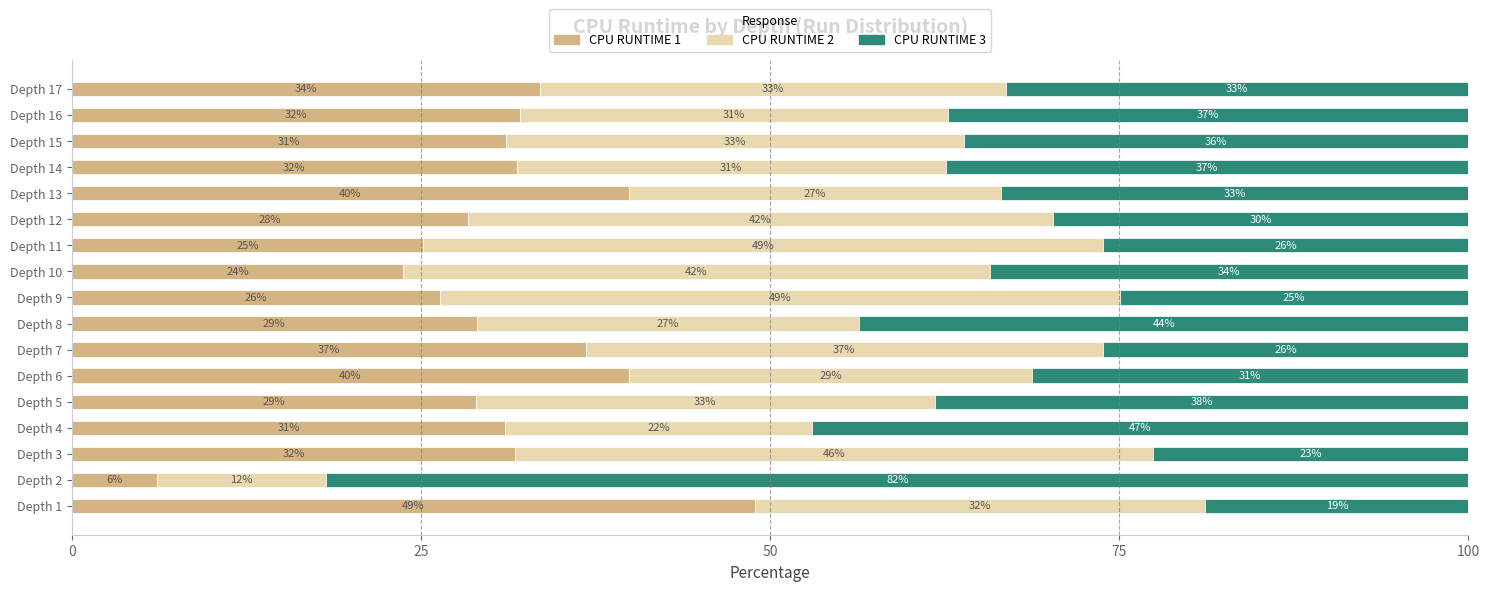

True or false: CPU RUNTIME 1 has a value of 25.2 at Depth 11.

True